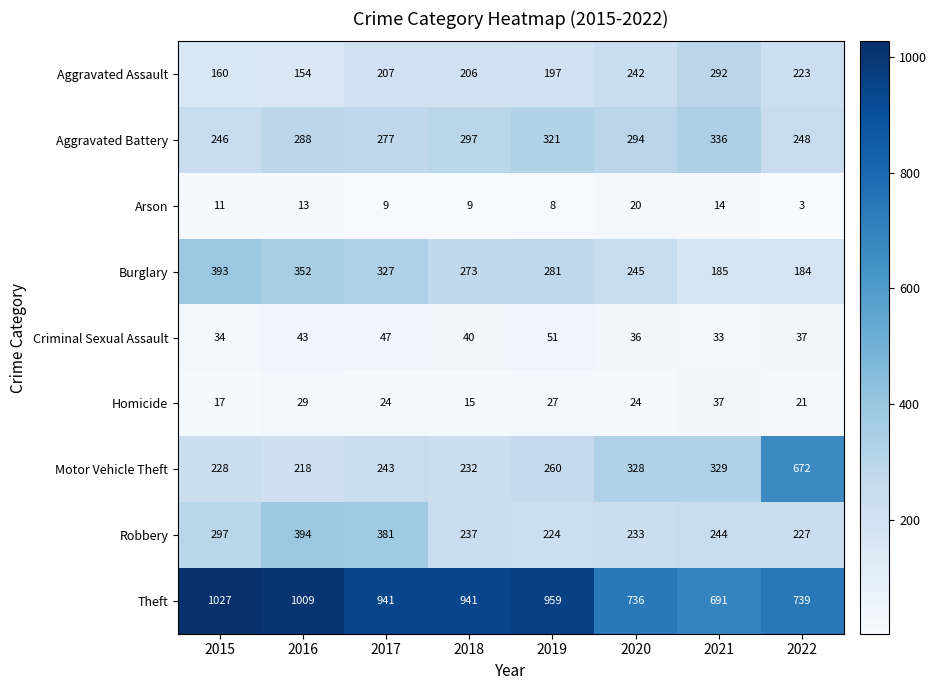

At 2018, list the series in order from largest to smallest.

Theft, Aggravated Battery, Burglary, Robbery, Motor Vehicle Theft, Aggravated Assault, Criminal Sexual Assault, Homicide, Arson